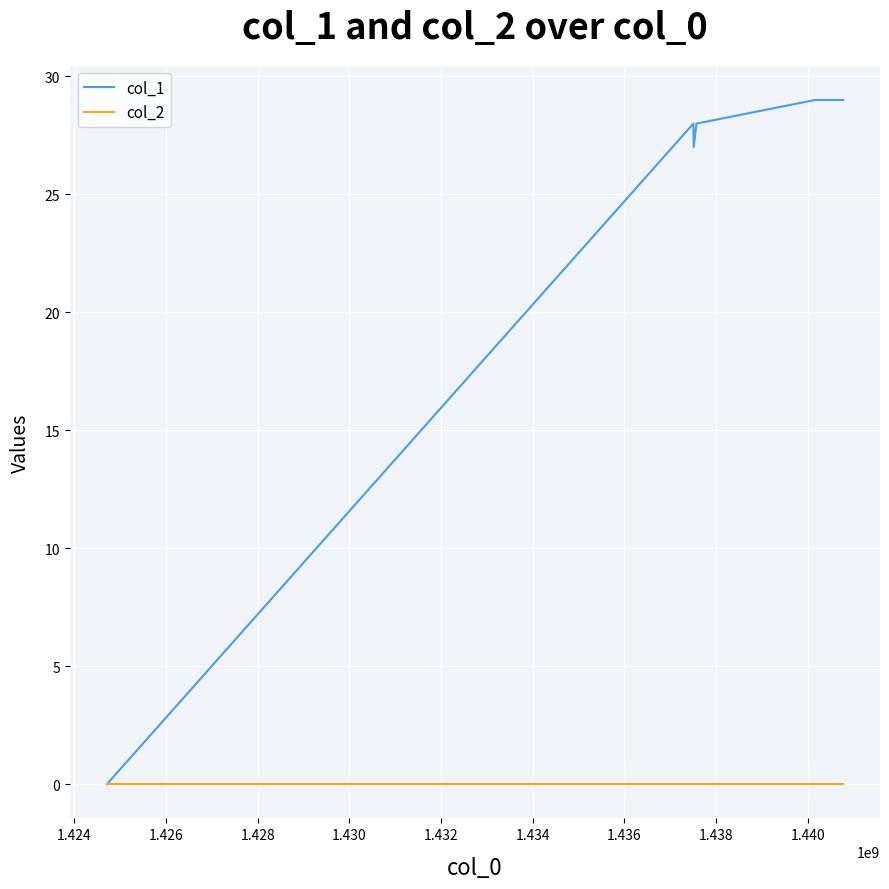

List the series in order of their peak value, lowest first.

col_2, col_1